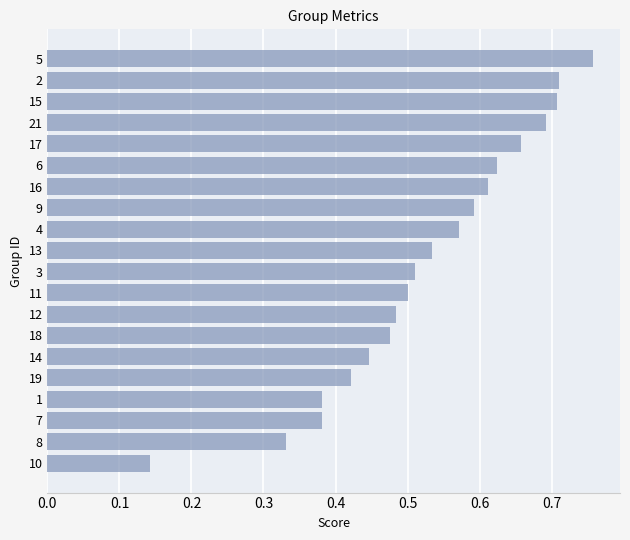

Which label corresponds to the largest value in the chart?

5